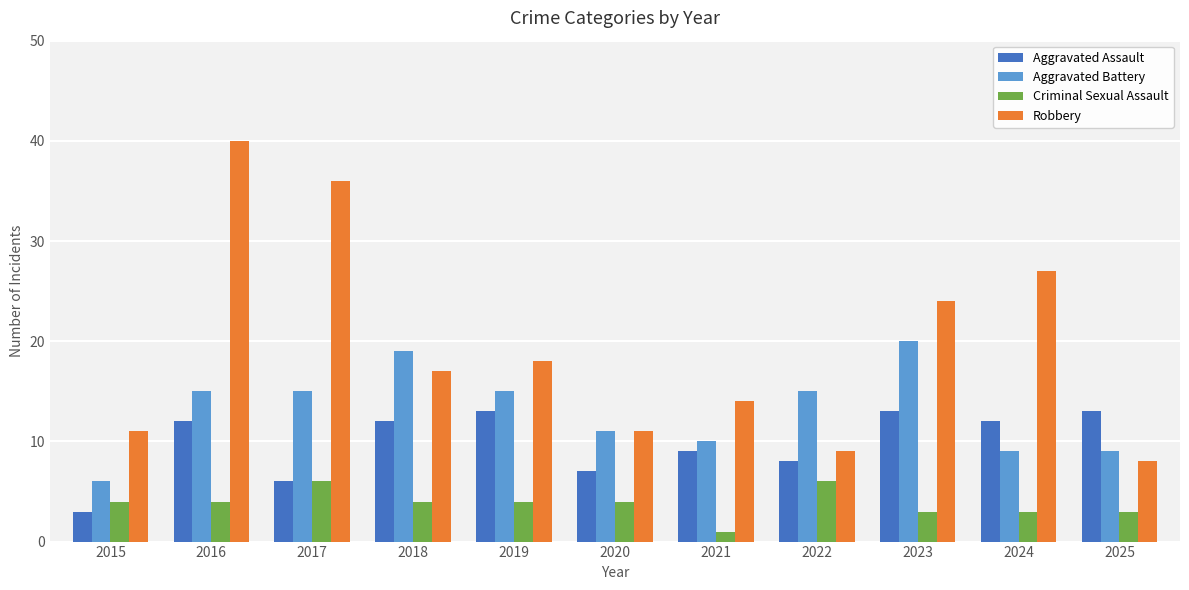

What is the total value across all series at 2024?

51